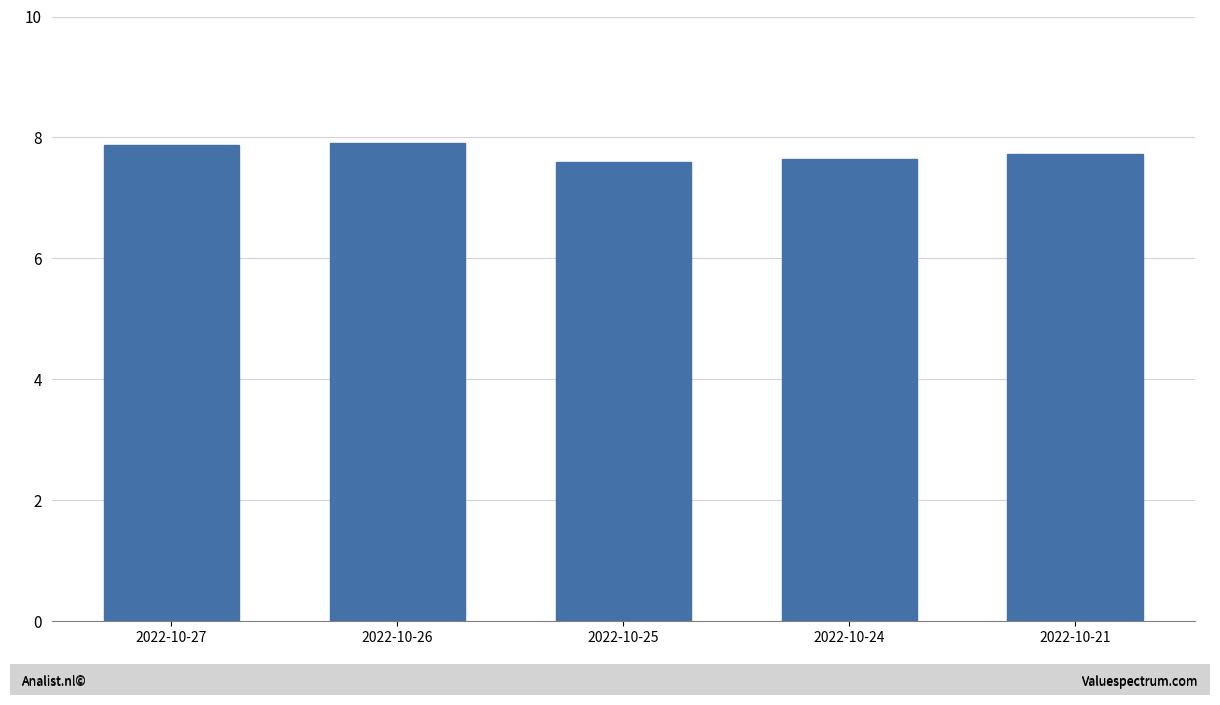

Count the values in the range 7 to 8.

5